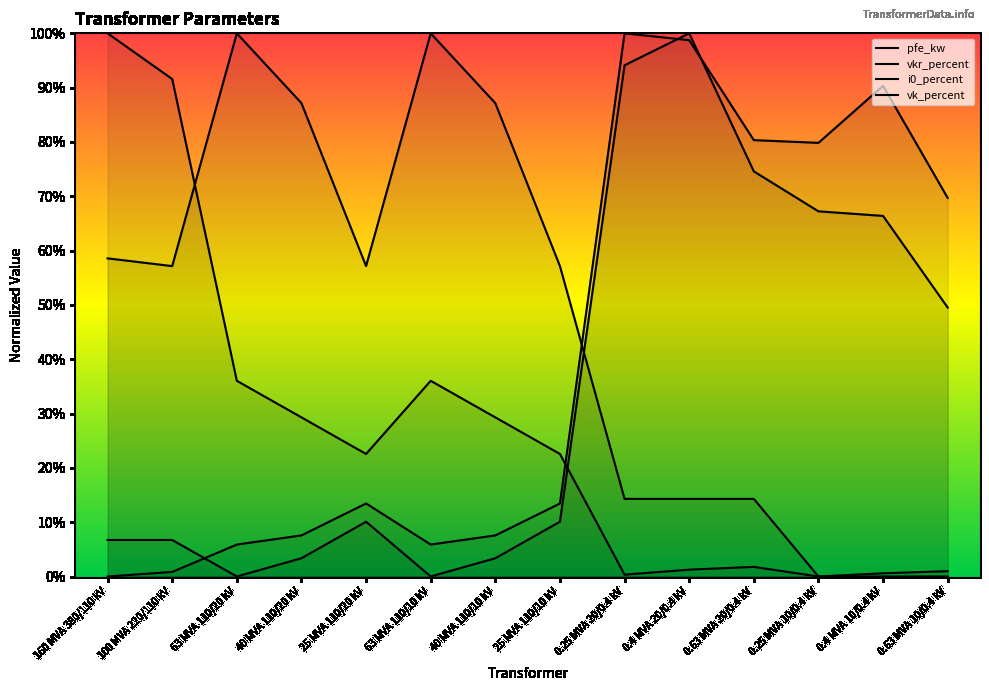

What is the difference between the maximum and second lowest values in the pfe_kw series?

1.0